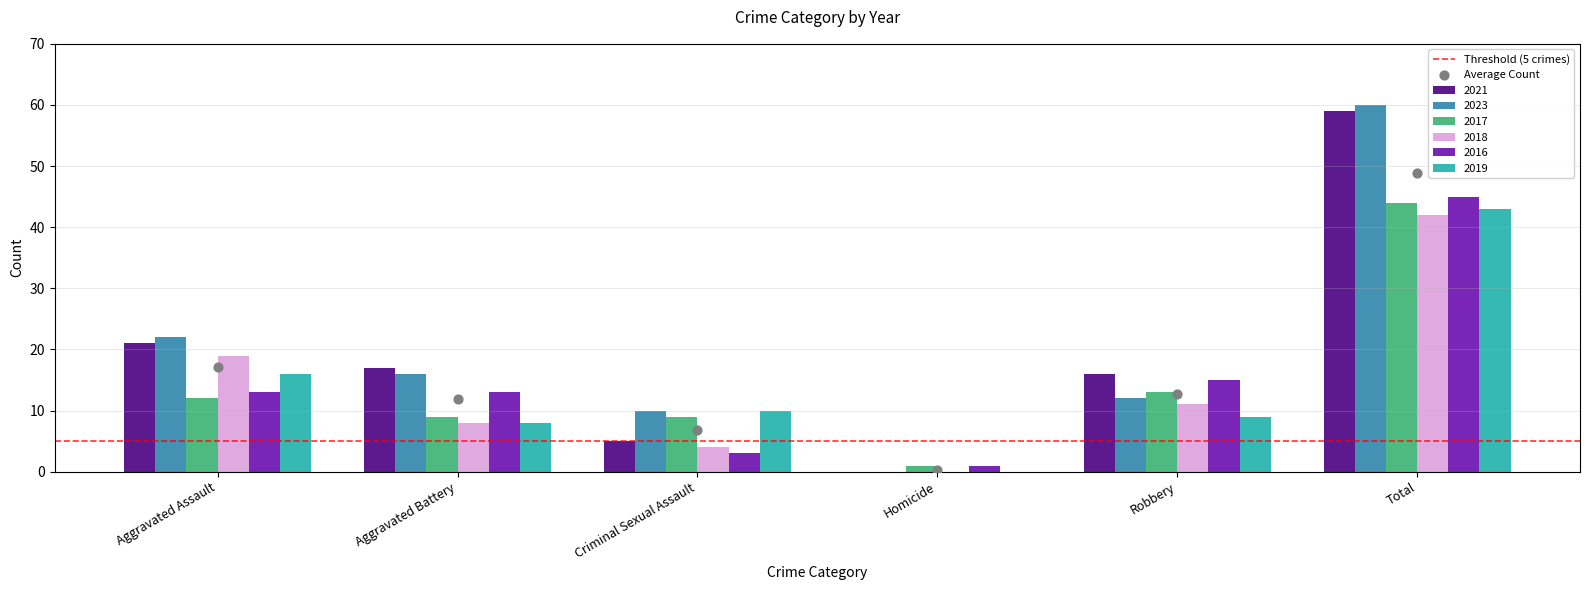

Which series contains the lowest Y value?

2021